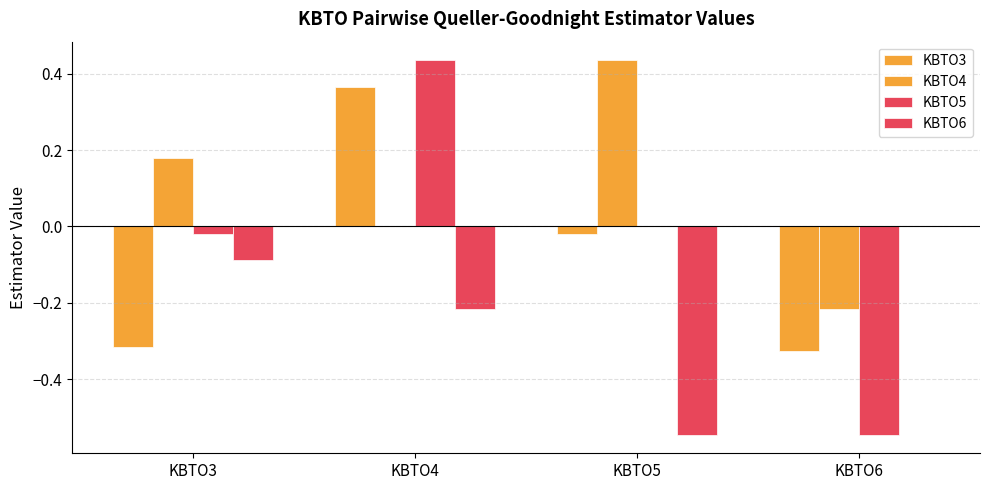

Which series has the largest total across all categories?

KBTO4